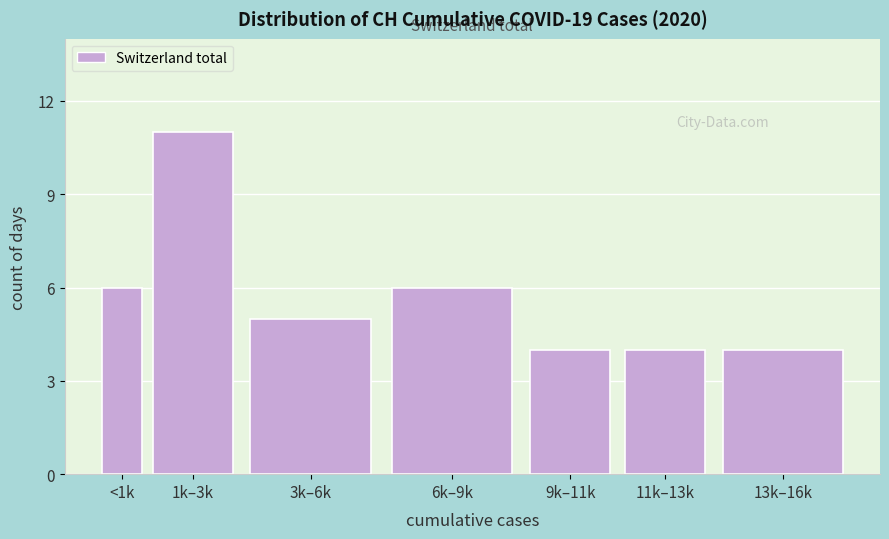

Reading left to right, transcribe all the data shown in this chart.

<1k=6	1k–3k=11	3k–6k=5	6k–9k=6	9k–11k=4	11k–13k=4	13k–16k=4